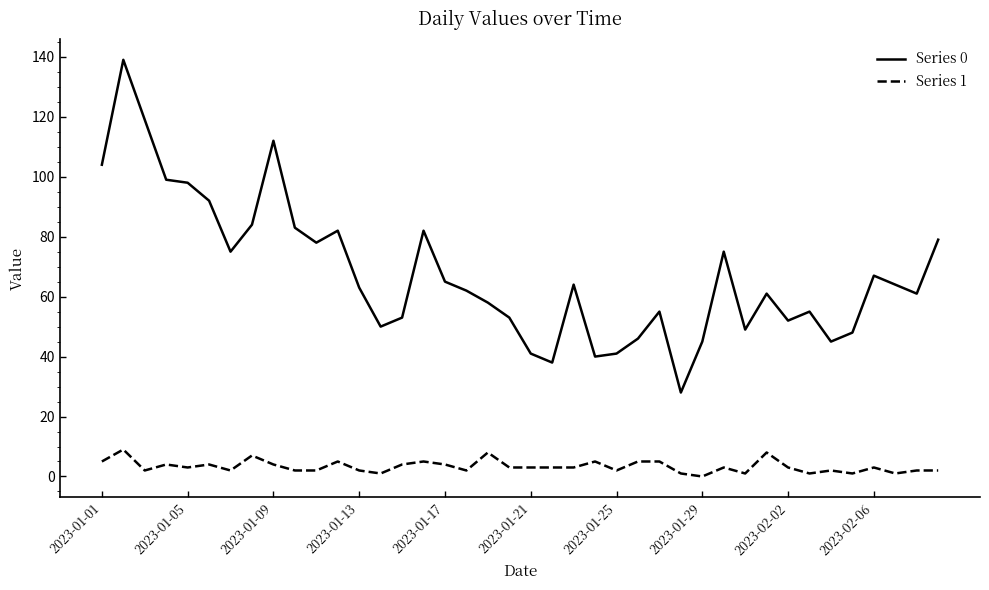

True or false: Series 1 and Series 0 intersect in this chart.

False